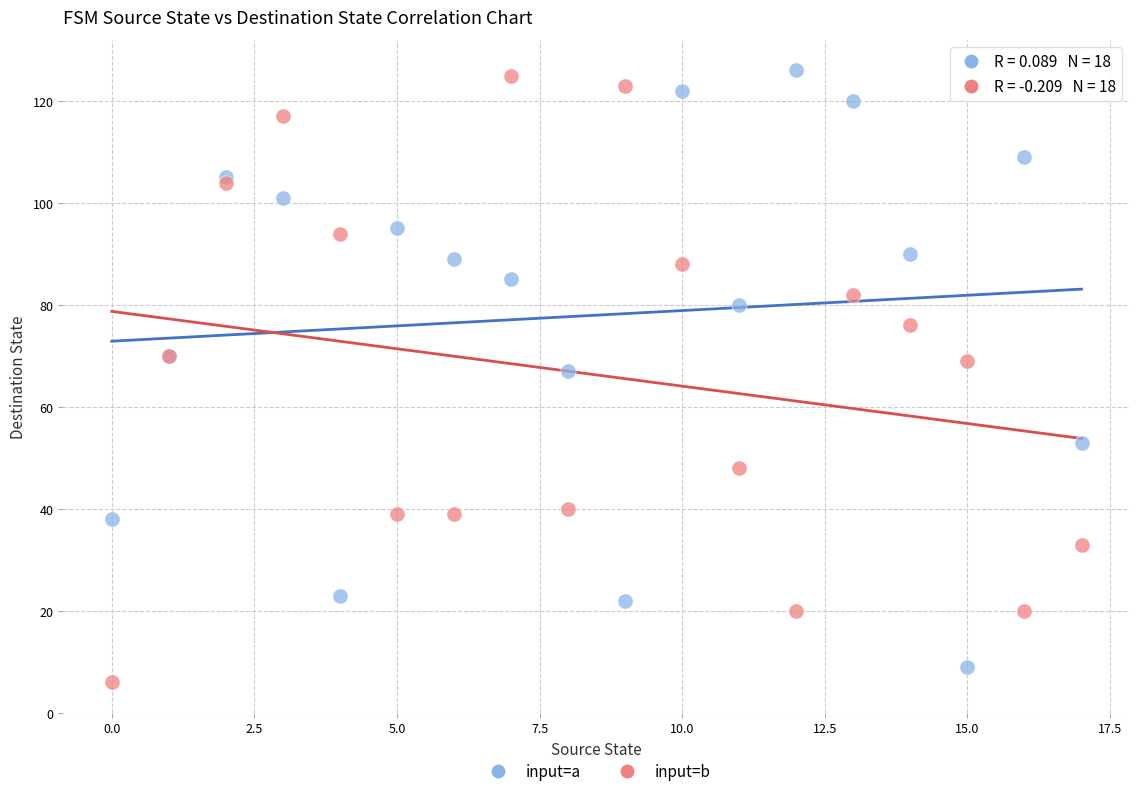

In the input=b series, what Y value is closest to 65?

69